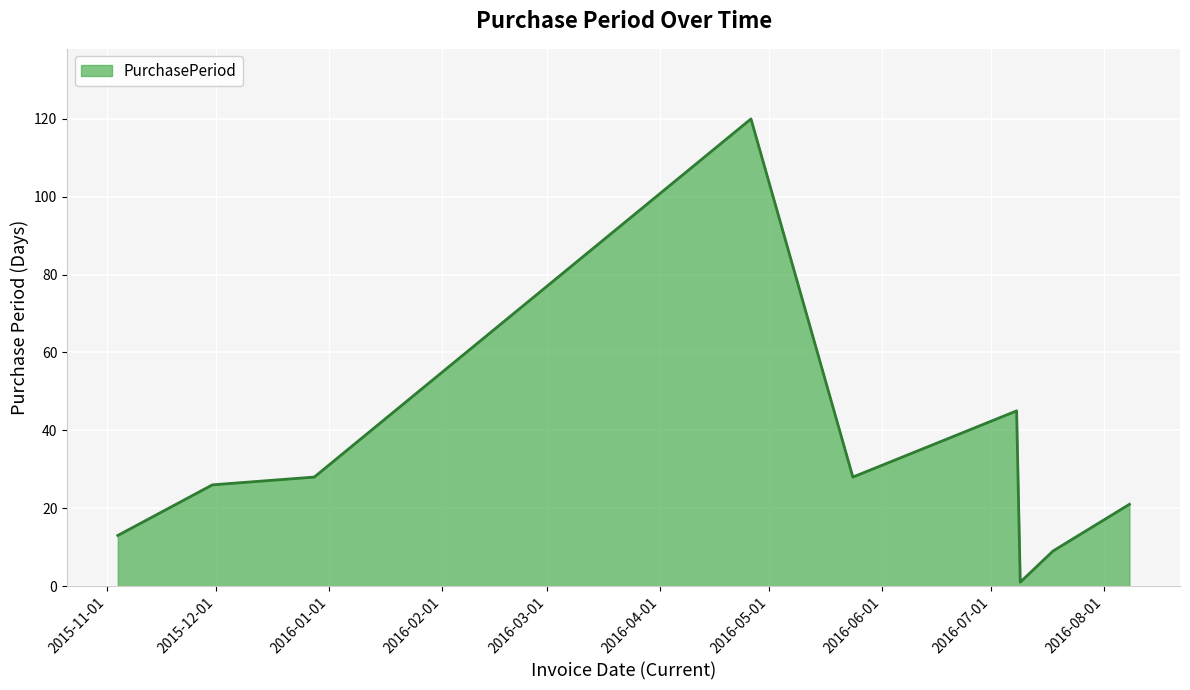

What is the difference between the maximum and minimum values?

119